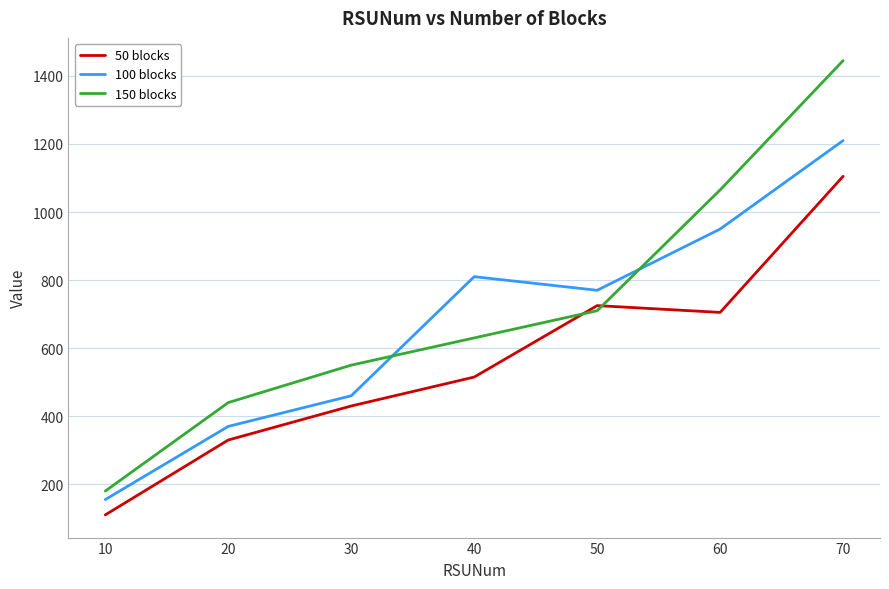

At how many categories does at least one series exceed 873?

2